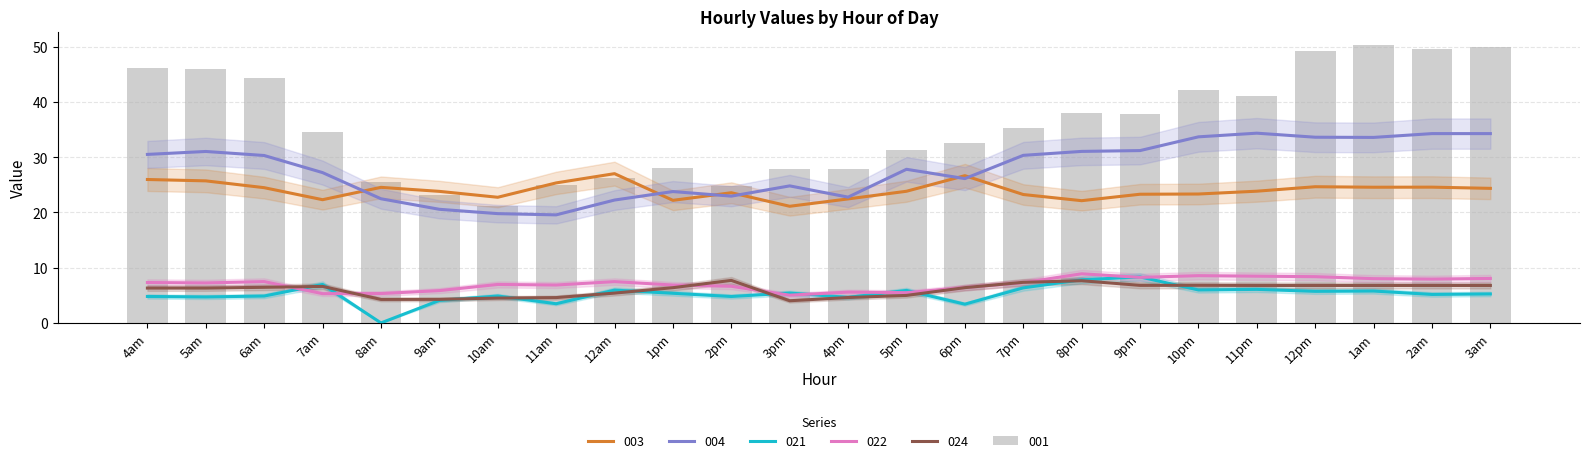

What are all the series names shown in the legend?

001, 003, 004, 021, 022, 024